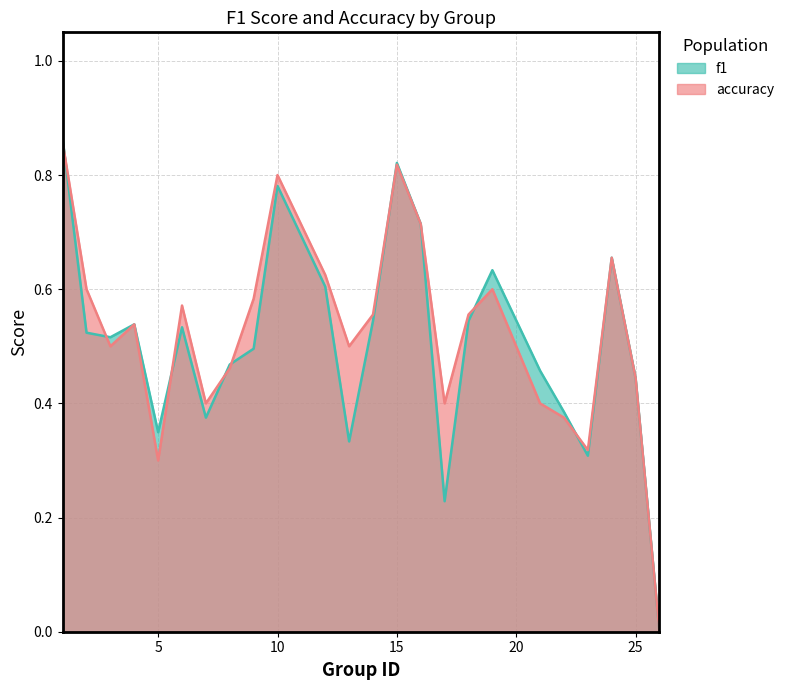

Rank the series by their average value, from highest to lowest.

accuracy, f1